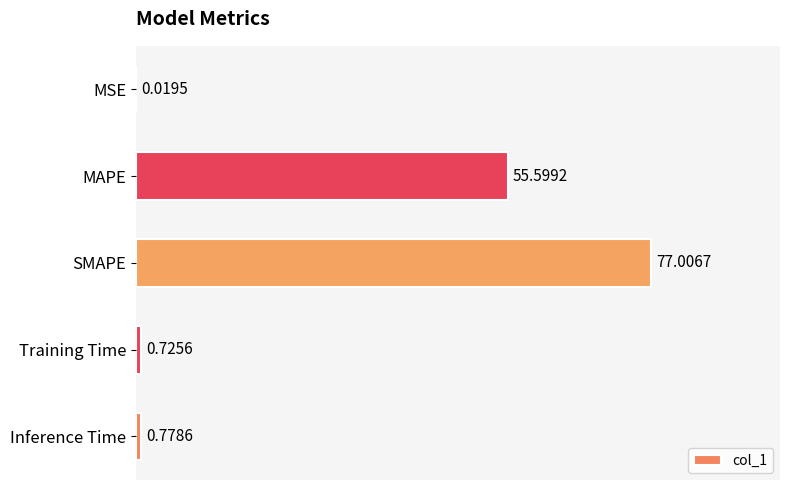

What is the change in value from MAPE to Training Time?

-54.9